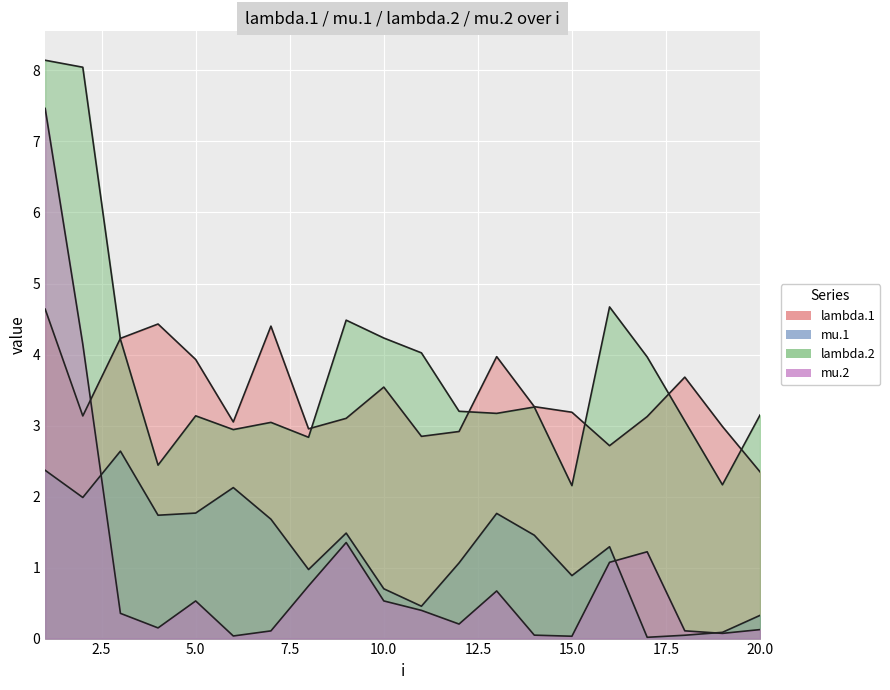

Which category has the lowest value in the mu.2 series?

15